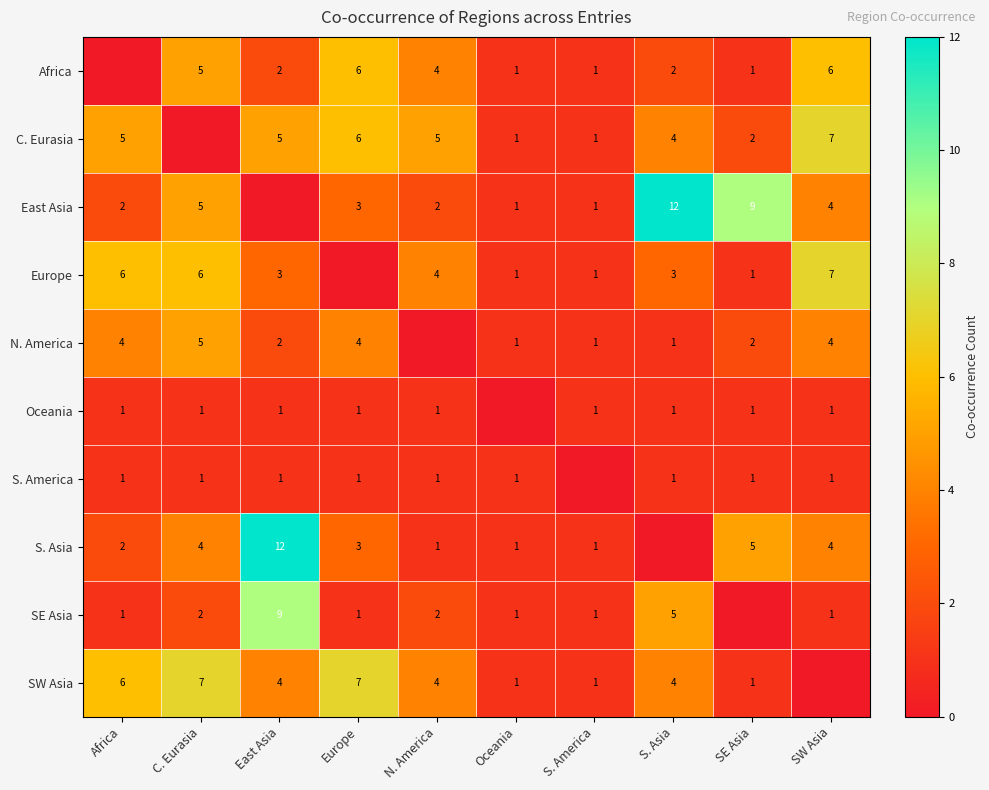

What is the sum of the Africa values at S. Asia and C. Eurasia?

7